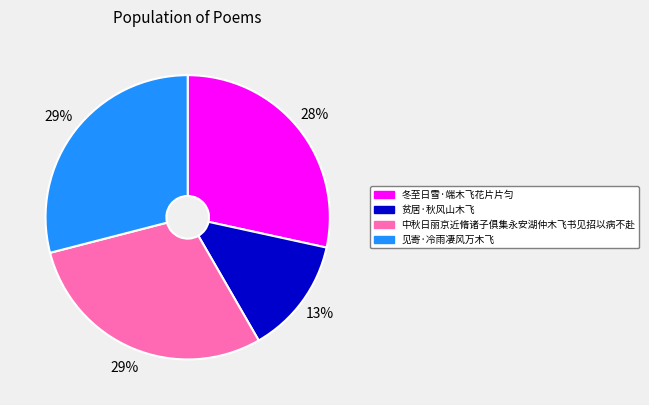

What is the smallest slice in the pie chart?

贫居·秋风山木飞